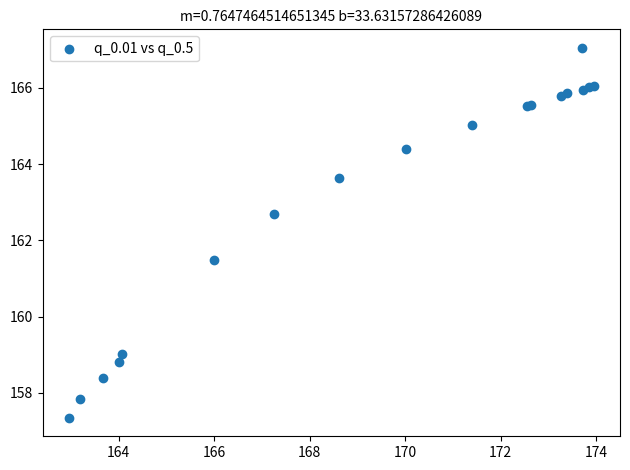

What Y value in the scatter plot is closest to 162?

161.5